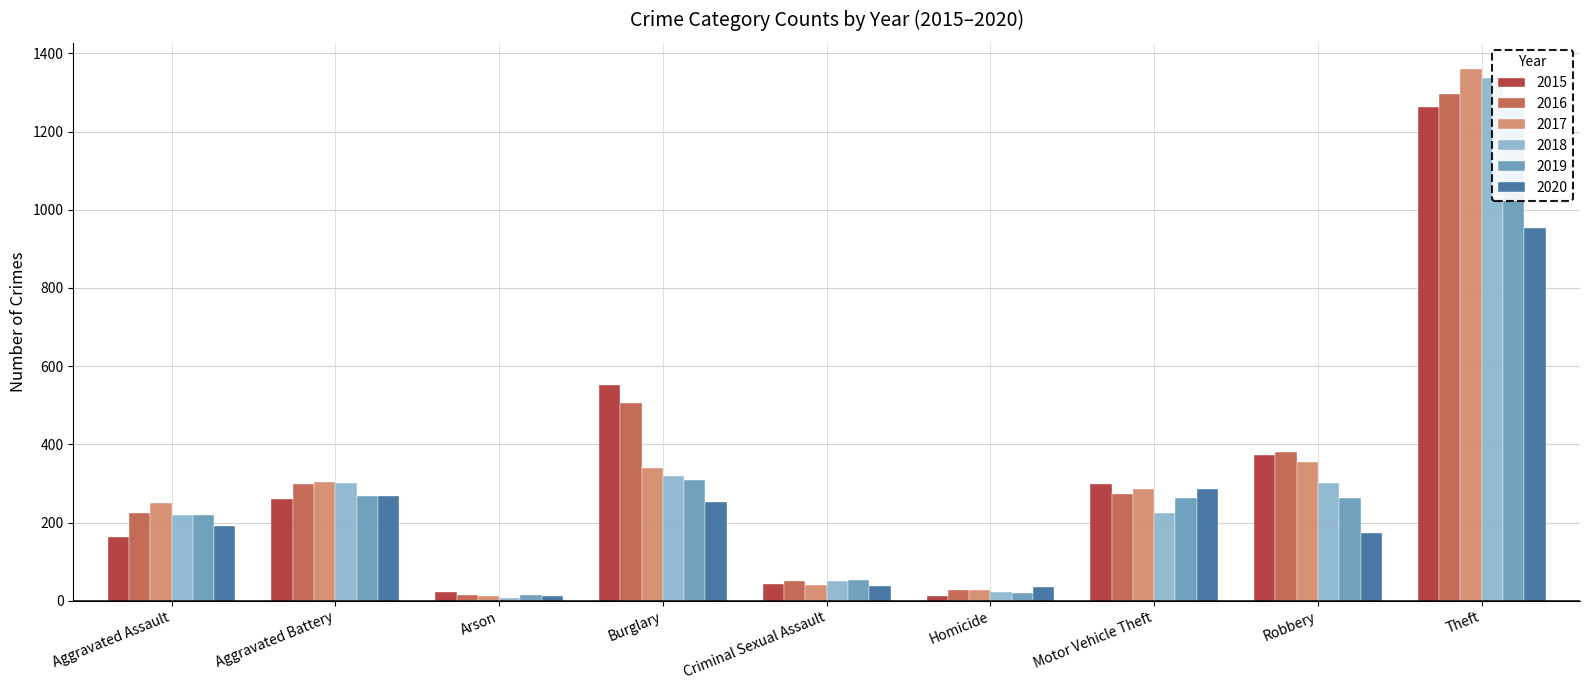

How many bars are there in each group?

6